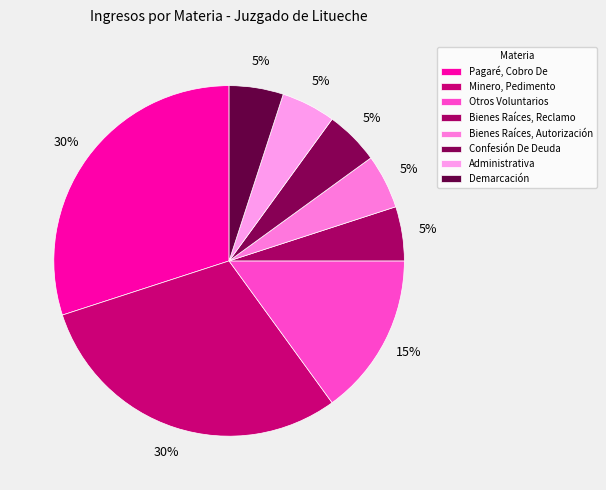

What is the ratio of the value at Administrativa to the value at Demarcación?

1.0